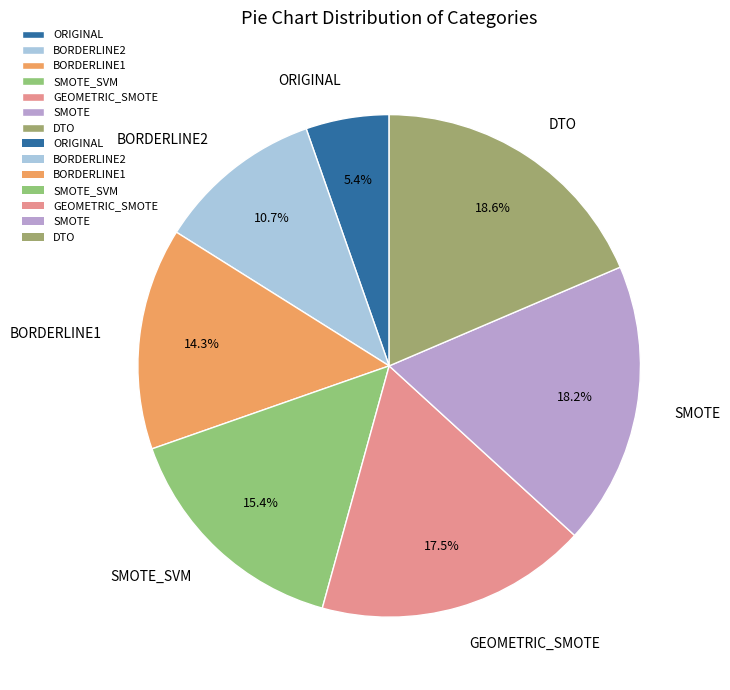

Is the sum of SMOTE_SVM and GEOMETRIC_SMOTE greater than half?

No